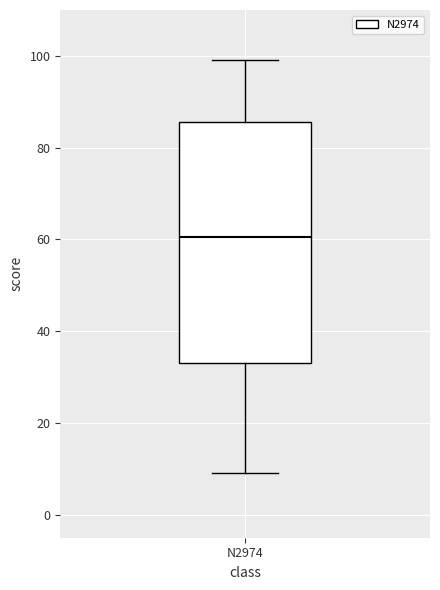

Transcribe this box plot: give where the median line is, the range the box spans, and where the two whiskers end, as read against the y-axis. The values are not printed on the chart, so give them approximately, as read against the axis.

median 60, box 34 to 86, whiskers 10 to 100